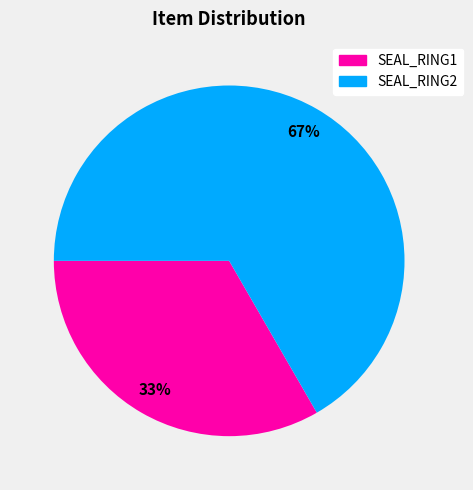

To the nearest percent, what is the average slice percentage?

50%